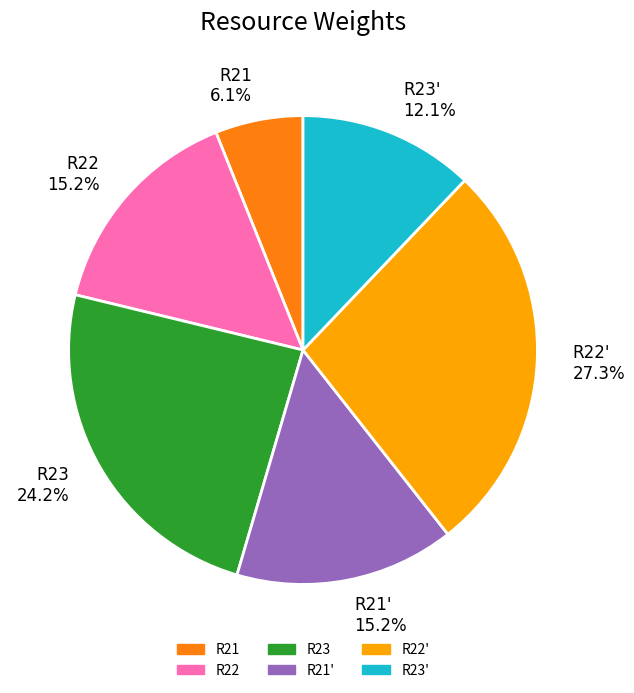

How much of the chart is everything except R21'?

84.8%